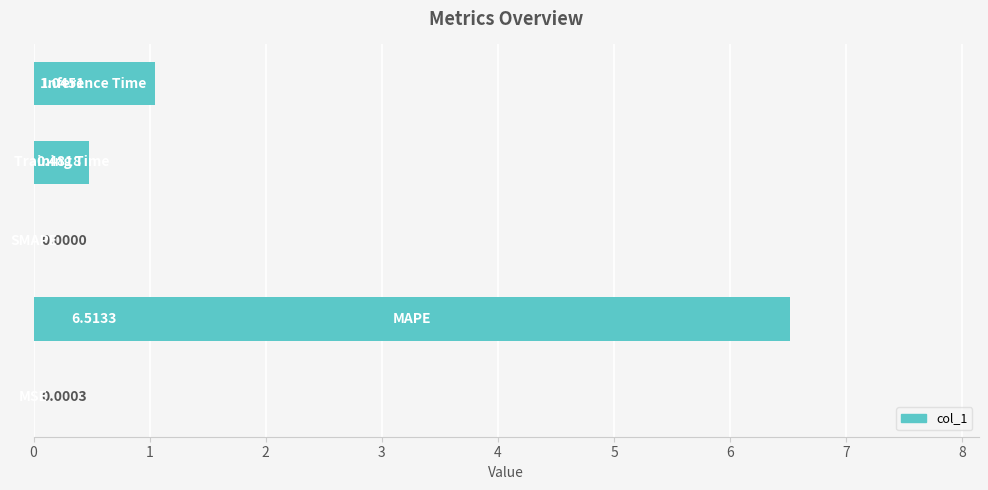

What is the sum of all values?

8.0